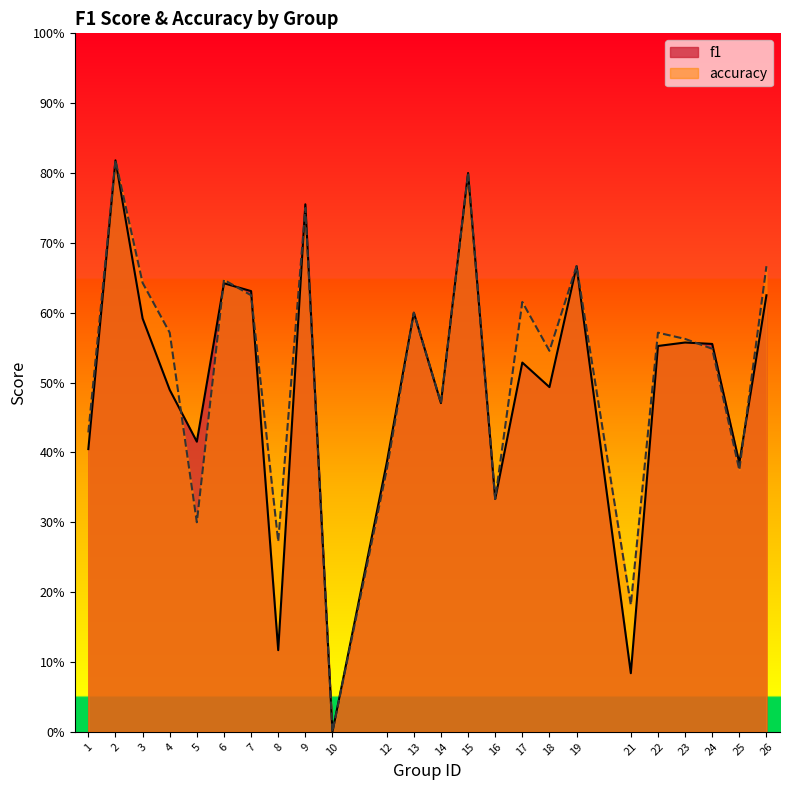

How many distinct data groups are displayed?

2